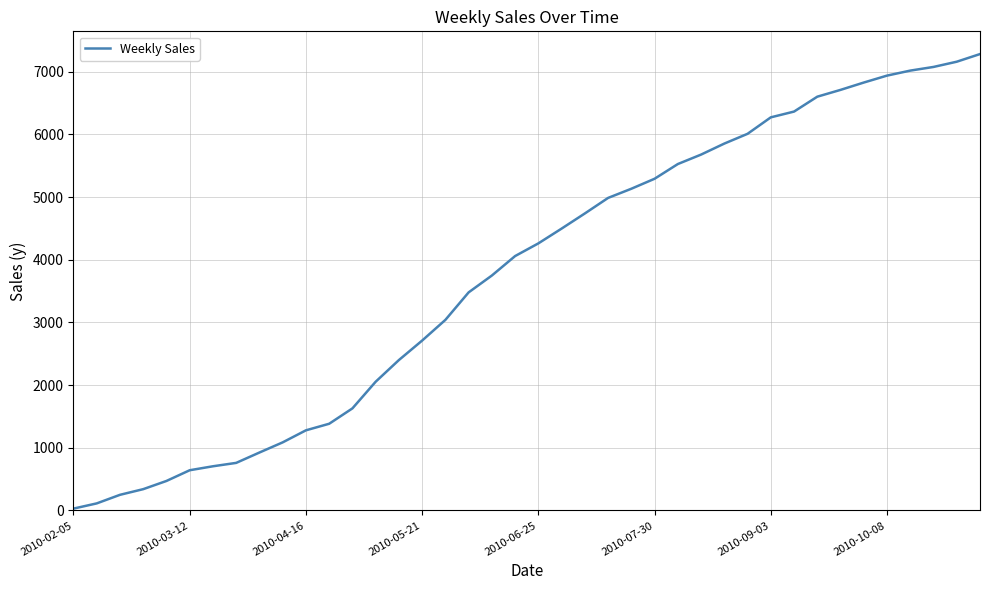

What is the difference between the maximum and minimum values?

7251.5